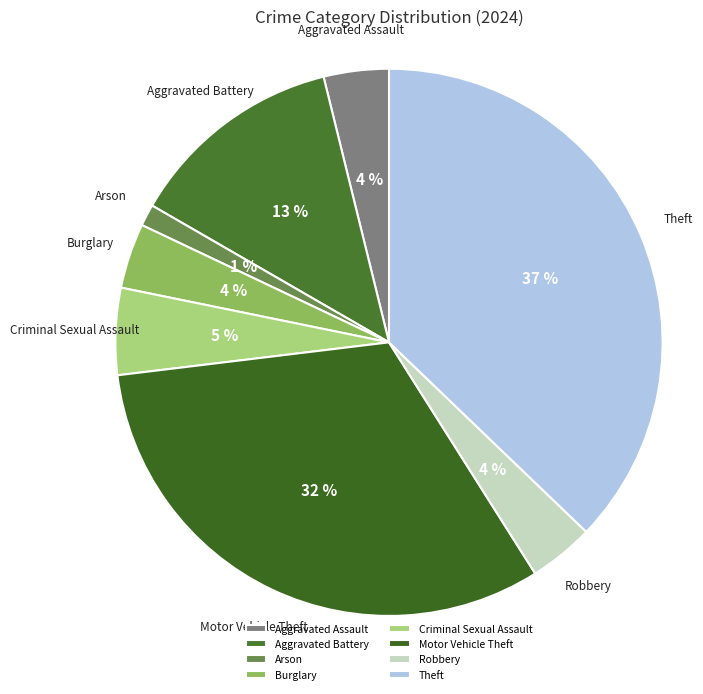

To the nearest percent, what portion does Aggravated Battery represent?

13%